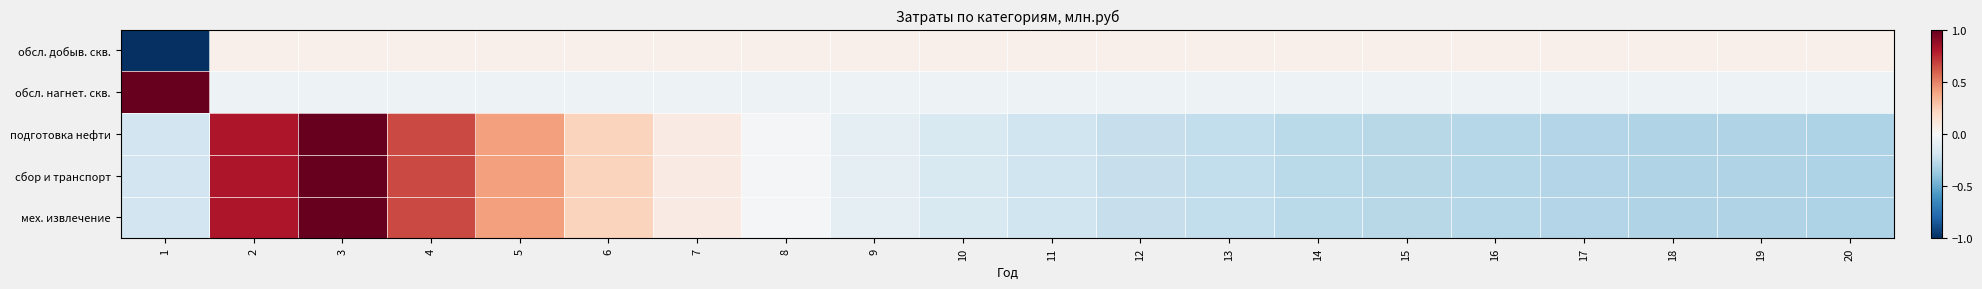

Count the number of data series in this chart.

5